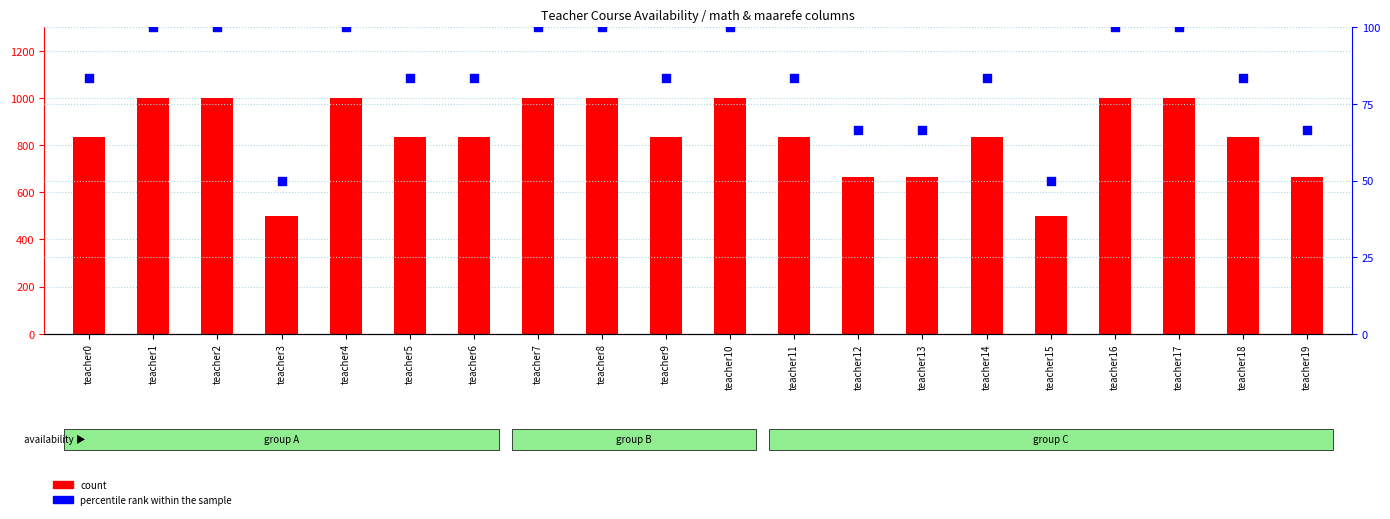

Which series contains the lowest Y value?

percentile rank within the sample